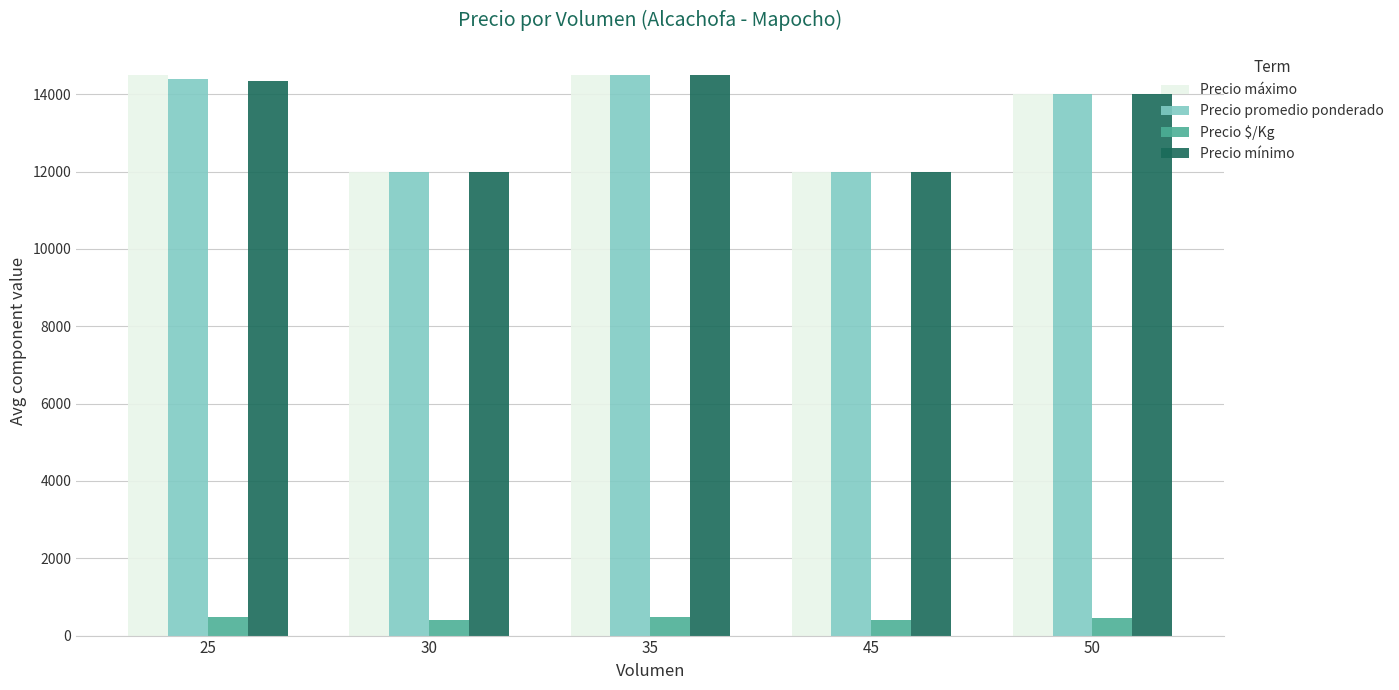

What is the difference between the Precio máximo values at 25 and 45?

2500.0